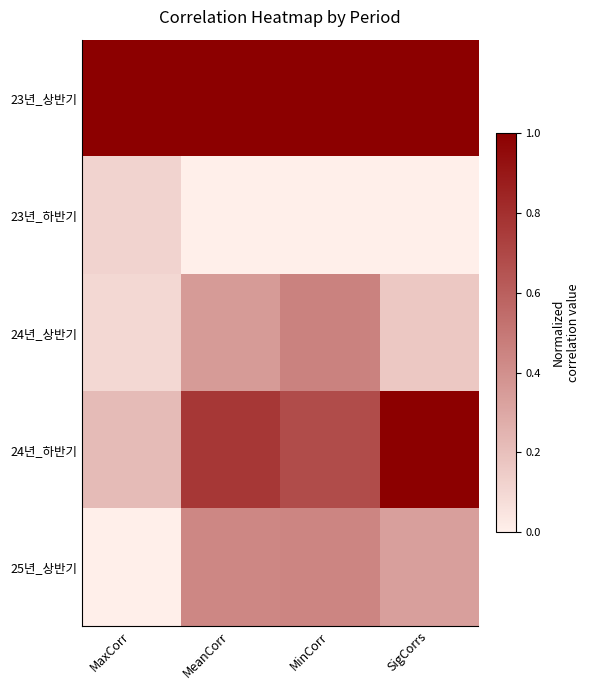

At how many categories does at least one series exceed 0?

4